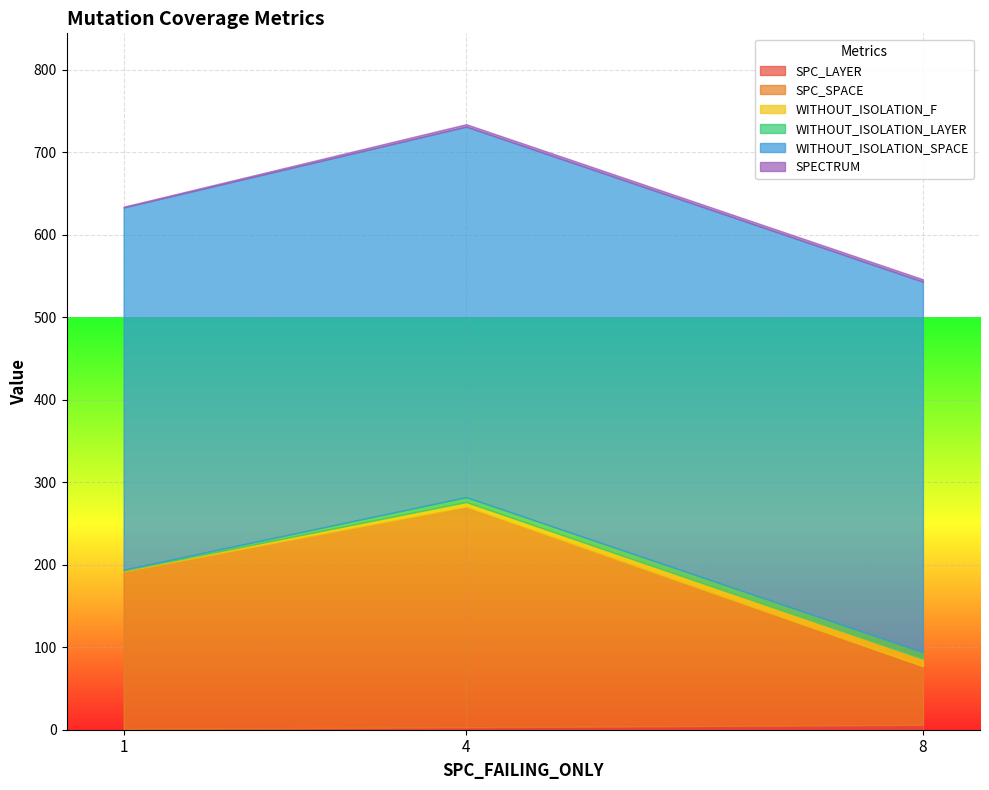

What is the difference between the highest and lowest values at 4?

446